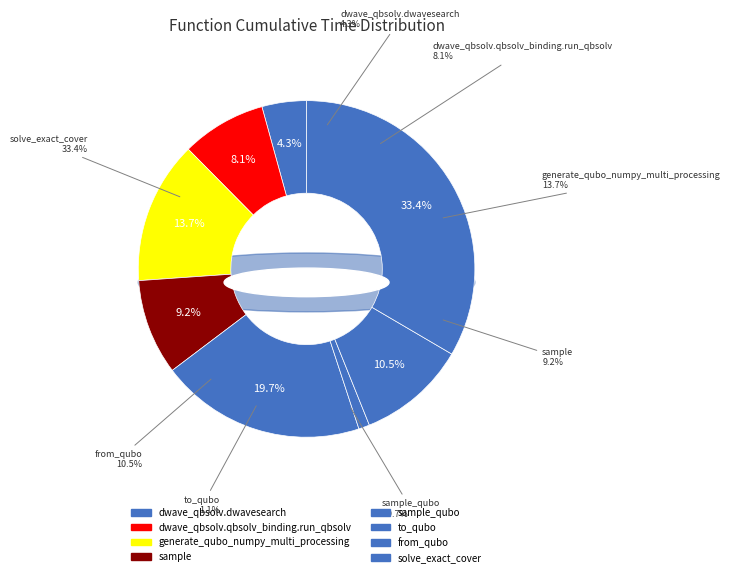

Combined, what portion of the pie is from_qubo and solve_exact_cover?

43.9%